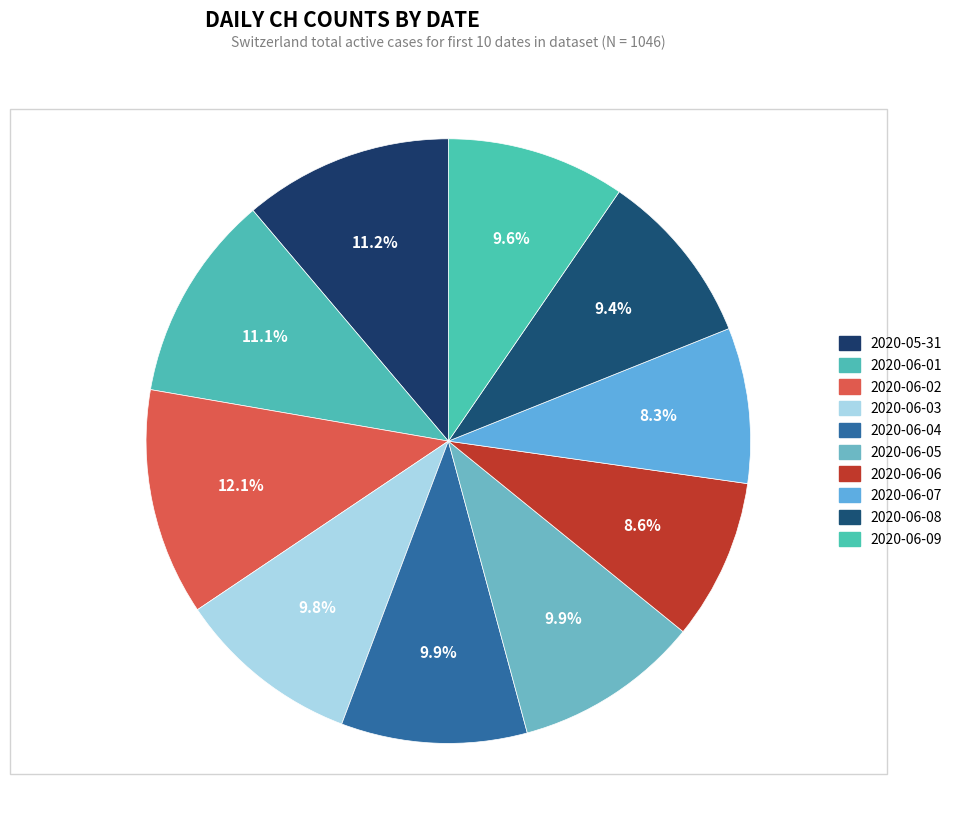

What percentage is the 2020-06-06 slice, to the nearest percent?

9%